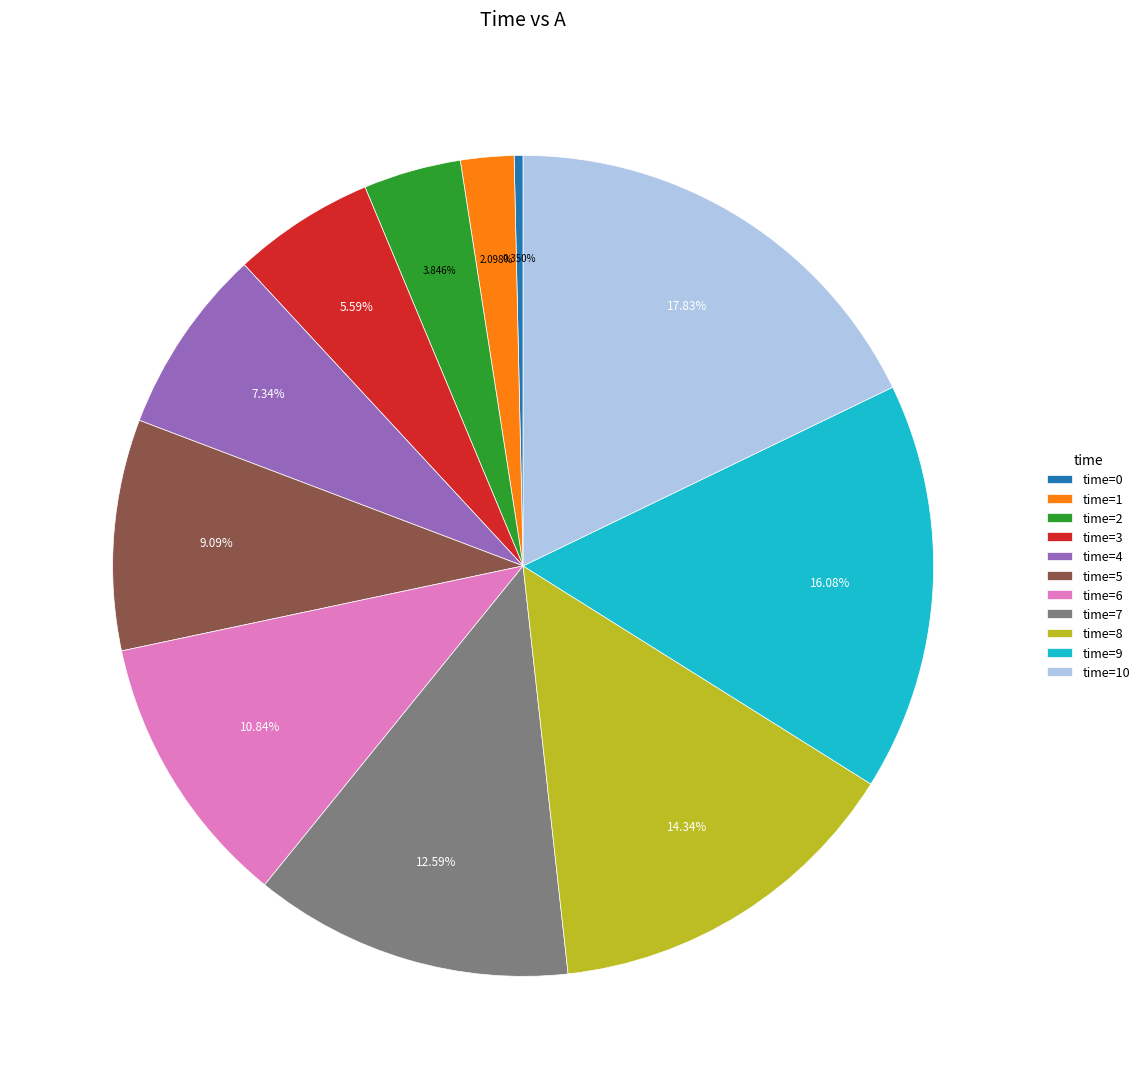

Count the number of slices in the pie.

11